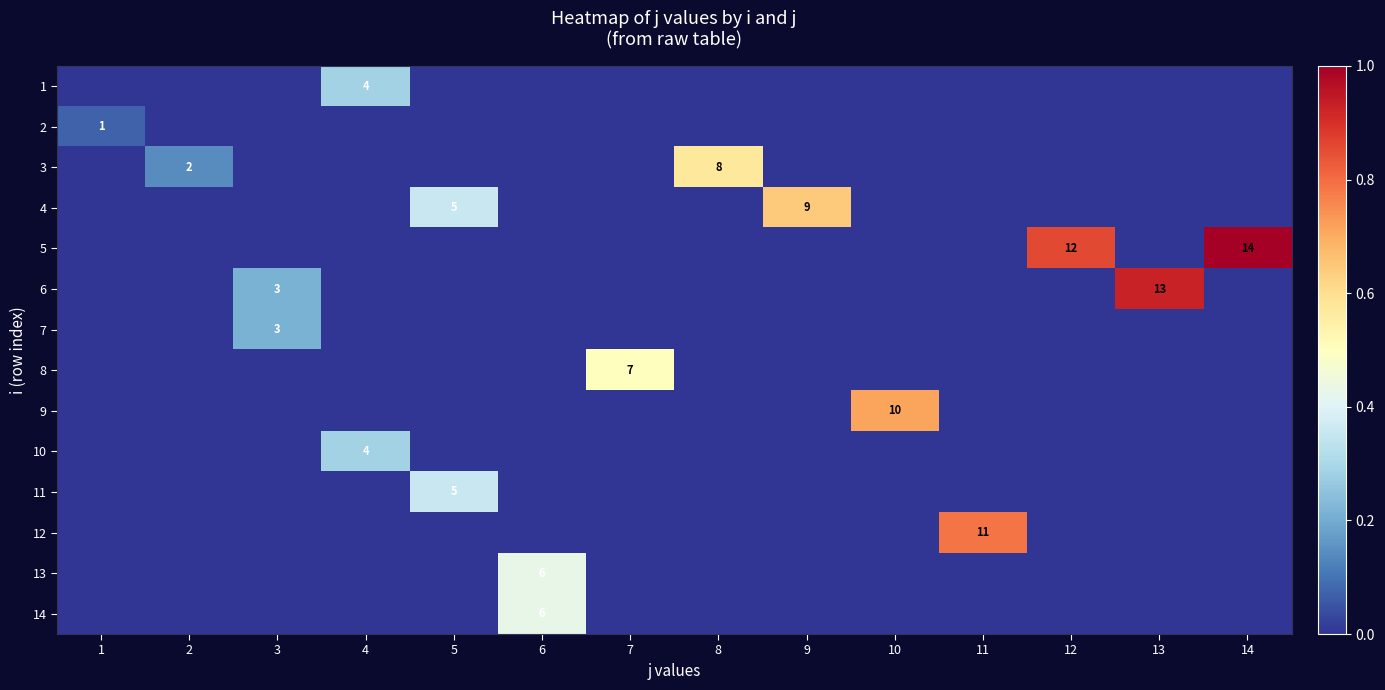

How many positive values does the row_1 series have?

1